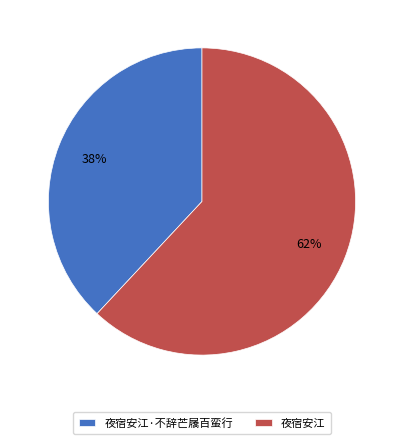

True or false: 夜宿安江 accounts for 75% of the total.

False